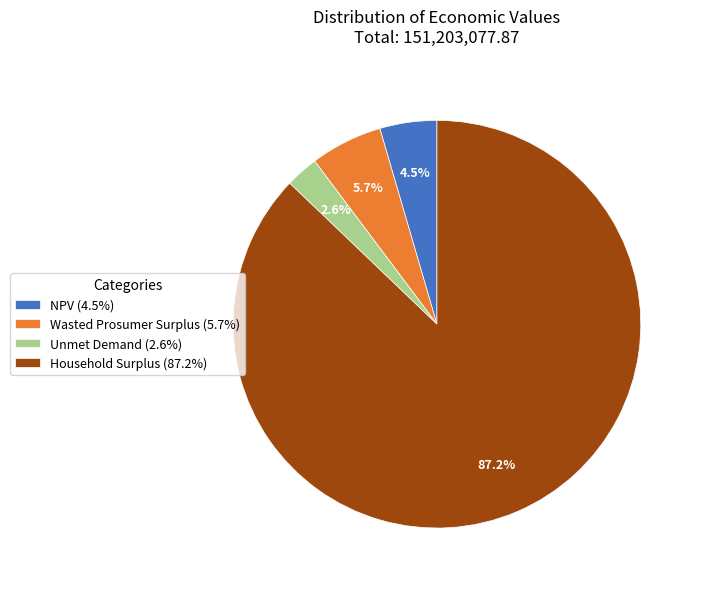

What percentage is NOT represented by NPV?

95.5%